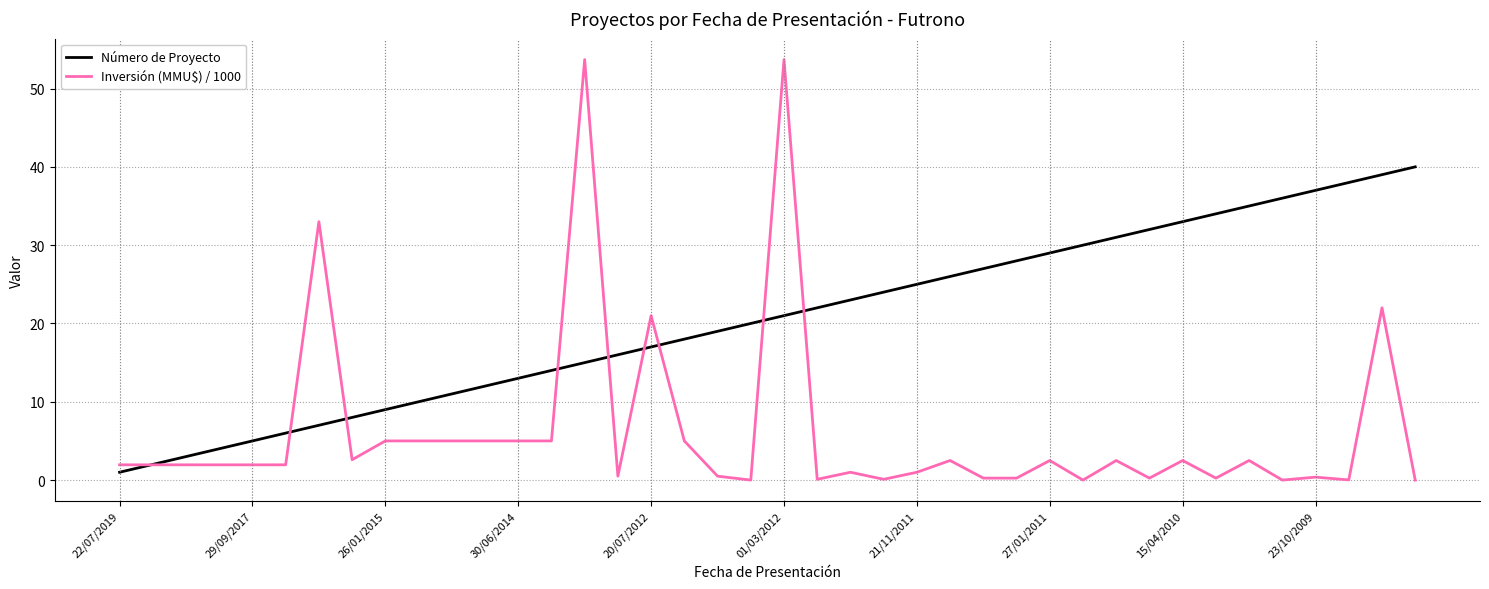

What is the maximum value shown in the chart?

53.7